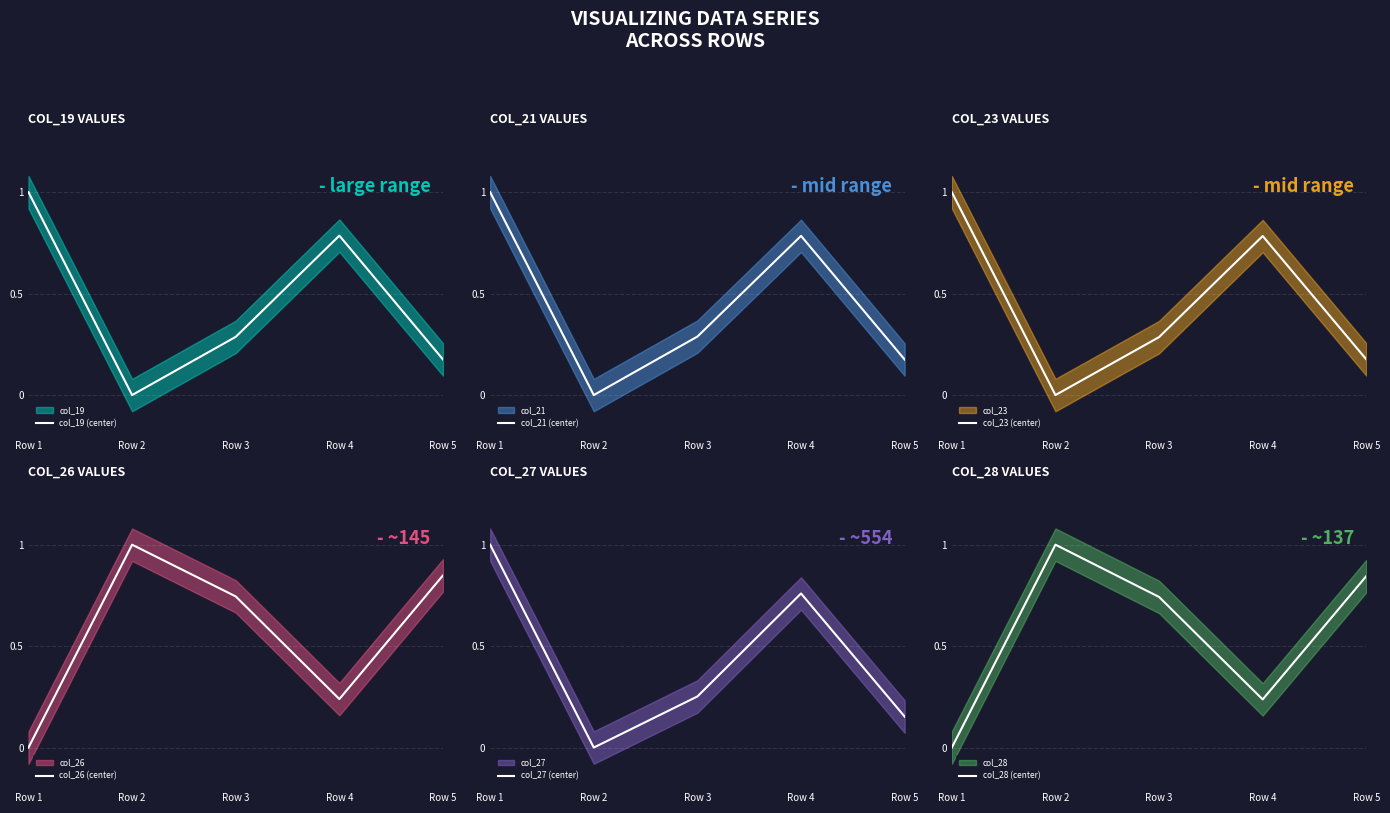

What is the value of the col_23 (center) point at the 1st from the left?

1.0